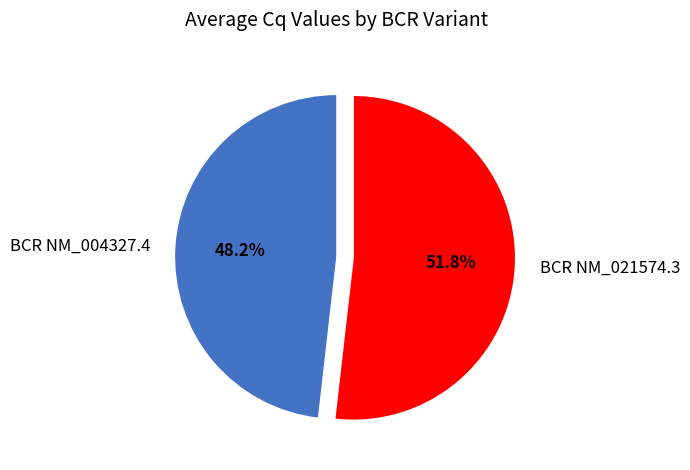

Combined, what portion of the pie is BCR NM_004327.4 and BCR NM_021574.3?

100.0%